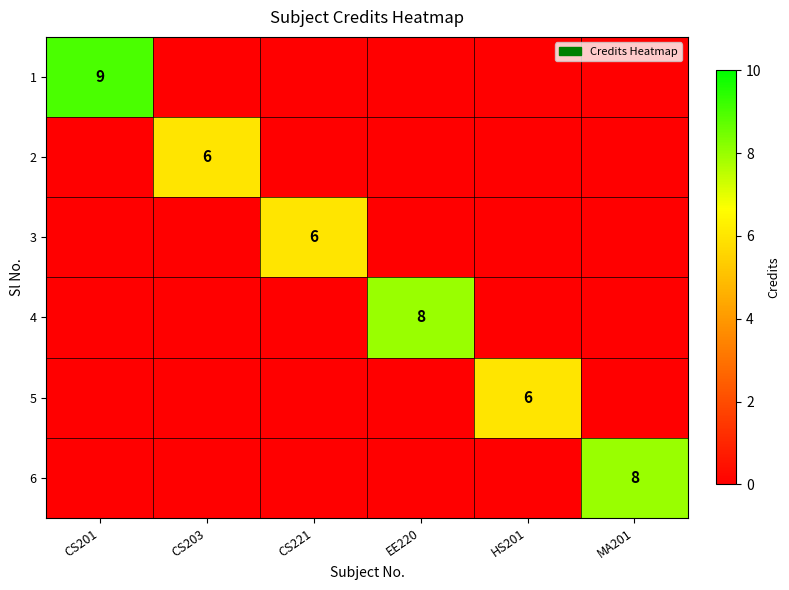

The 6 series shows -3 at CS201. True or false?

False